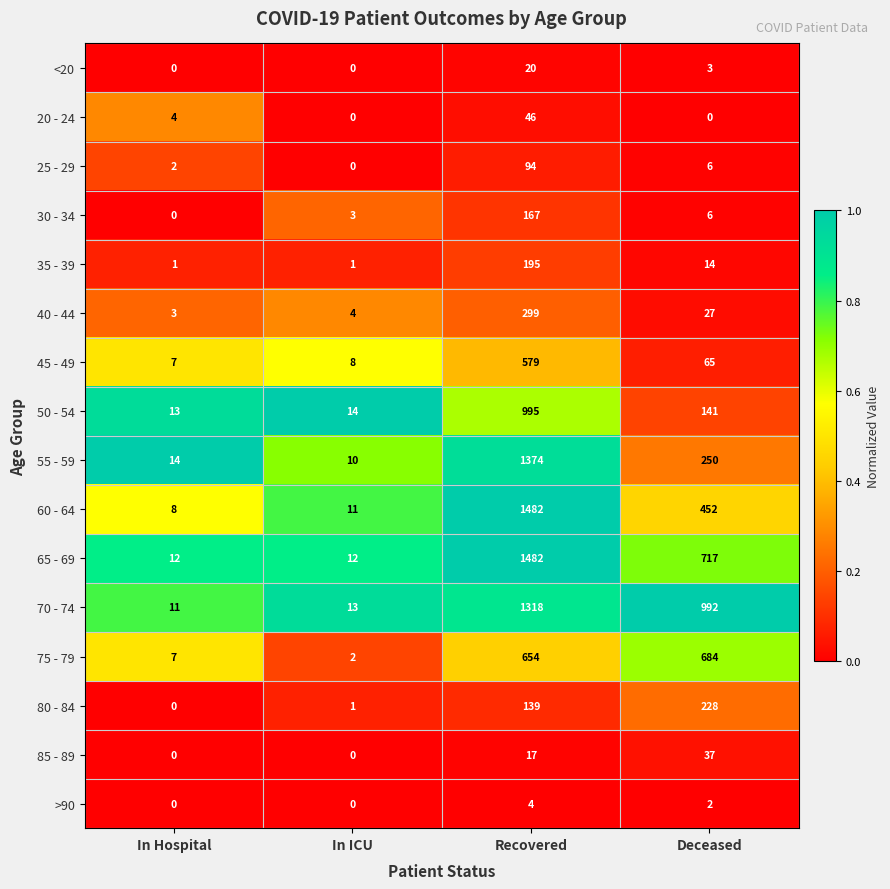

Is it true that 70 - 74 equals 466 at Deceased?

False